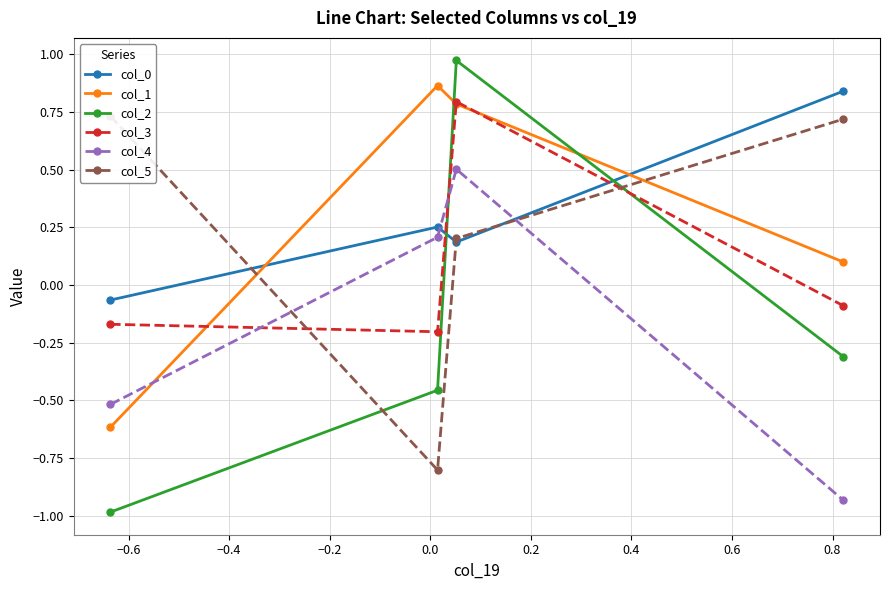

Which series ends up on top after the final intersection of col_4 and col_0?

col_0